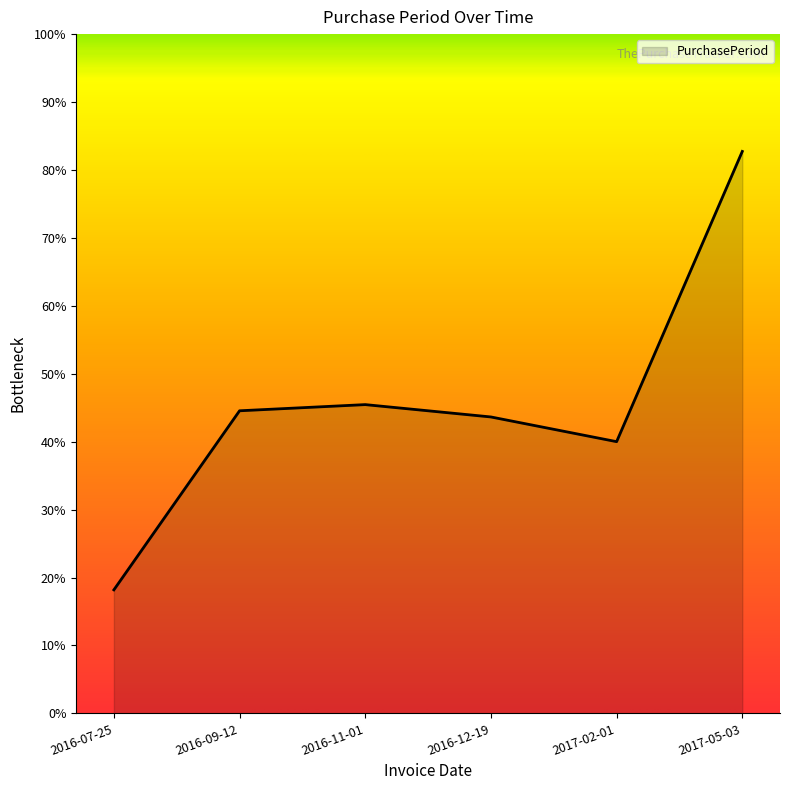

True or false: the data shows 45.5 at 2016-11-01.

True